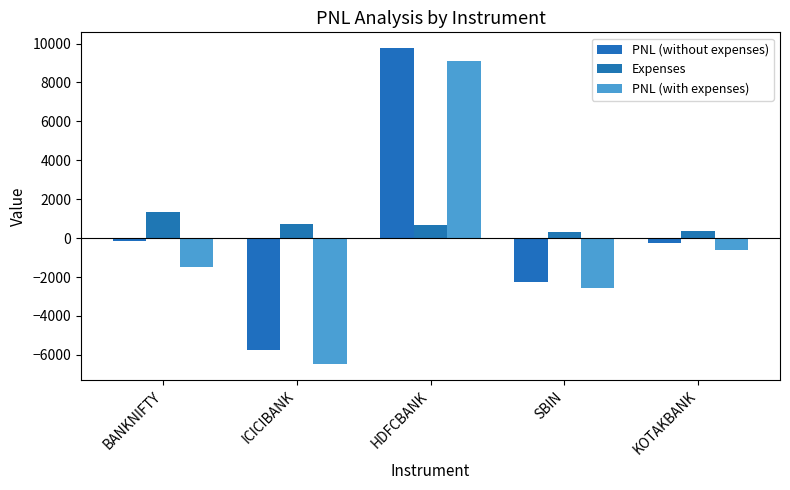

Rank the series at SBIN from lowest to highest value.

PNL (with expenses), PNL (without expenses), Expenses